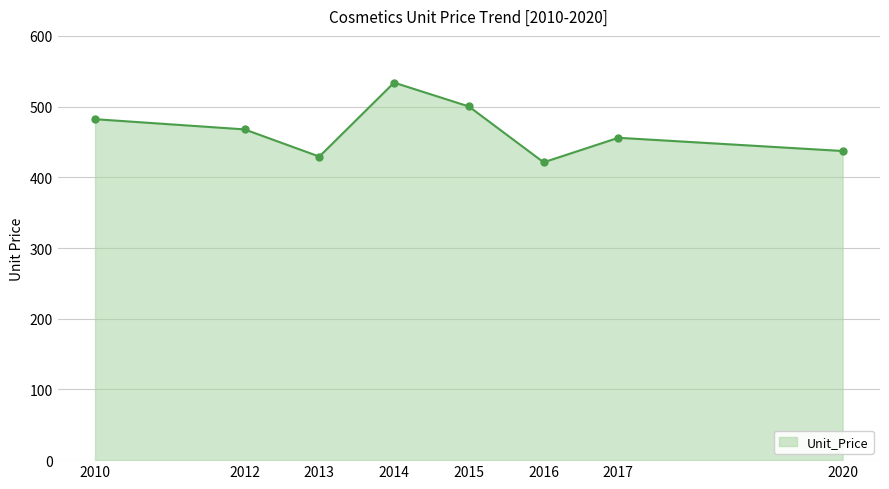

Reading right to left, what are all the values shown in this chart?

437.2	455.9	421.2	500.2	533.9	429.3	467.8	482.2